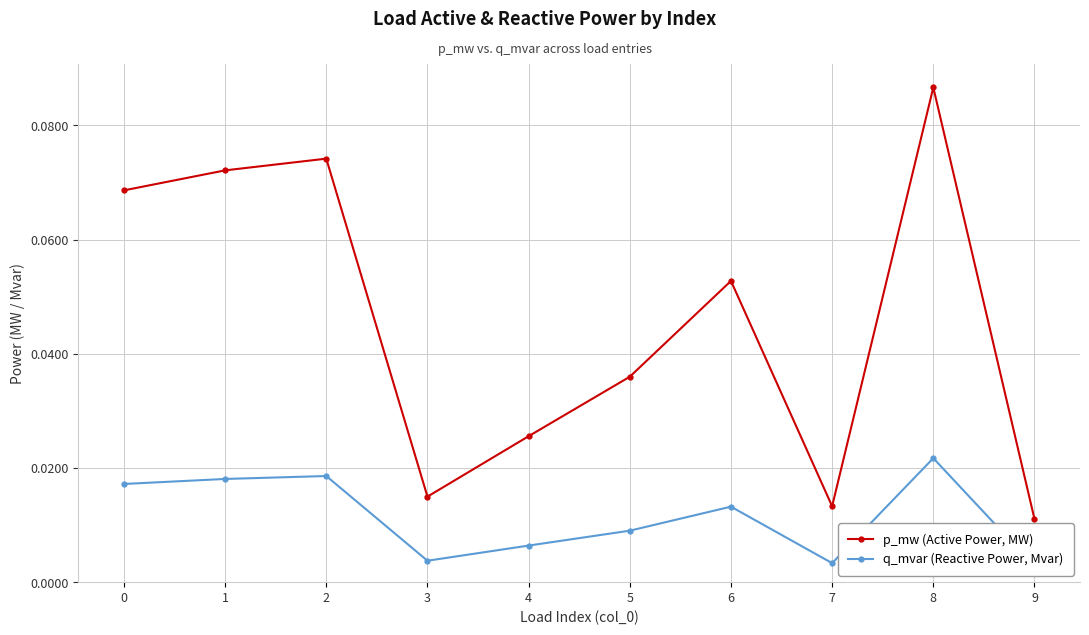

The value of q_mvar (Reactive Power, Mvar) at 2 is 0.0. True or false?

False